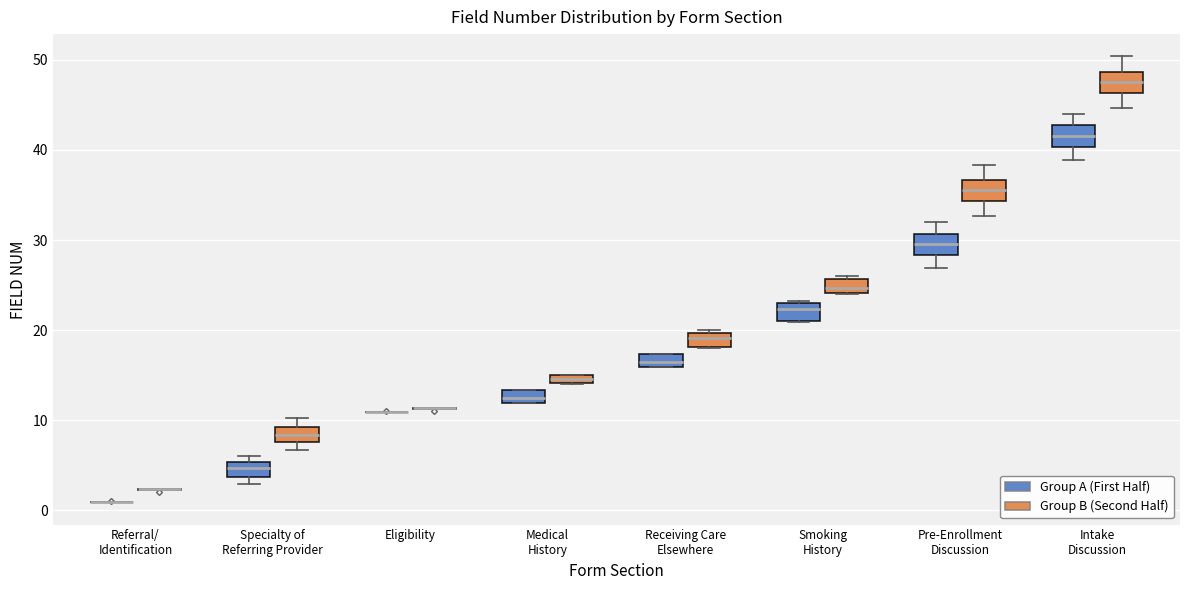

Where is the lower edge of the box for Receiving Care Elsewhere (Group A (First Half)) on the y-axis? The values are not printed on the chart, so give them approximately, as read against the axis.

16